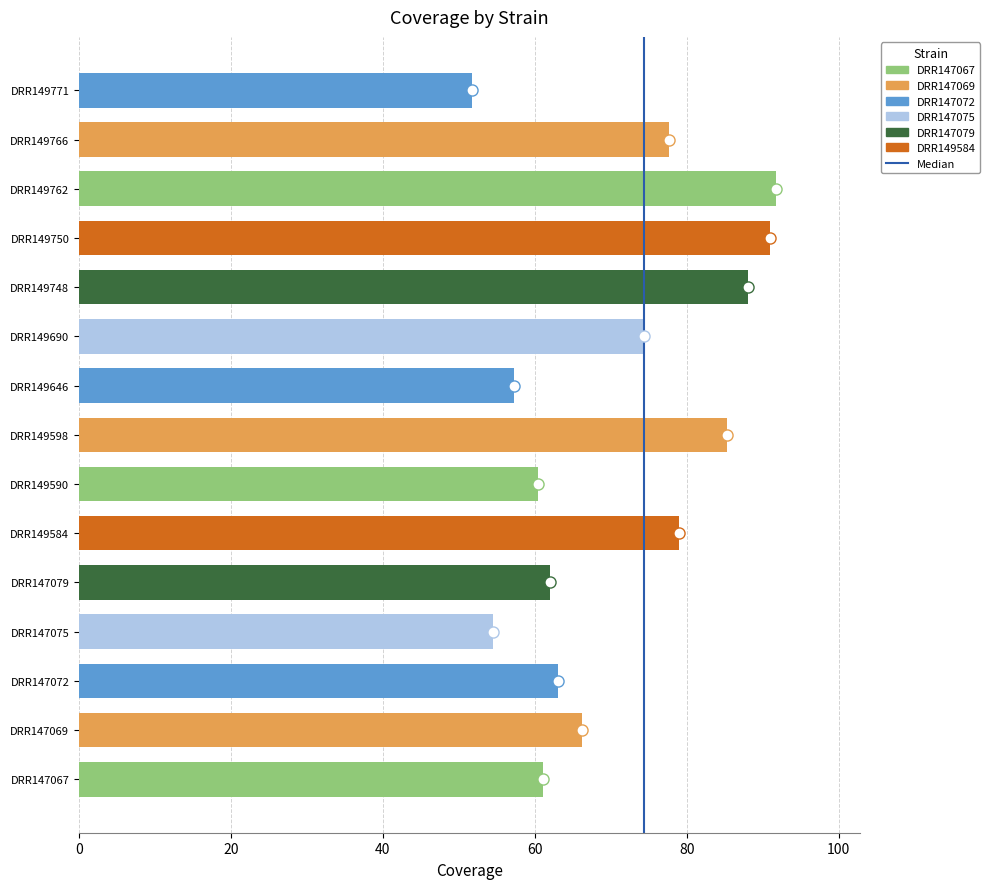

At which label is the value closest to 71?

DRR149690